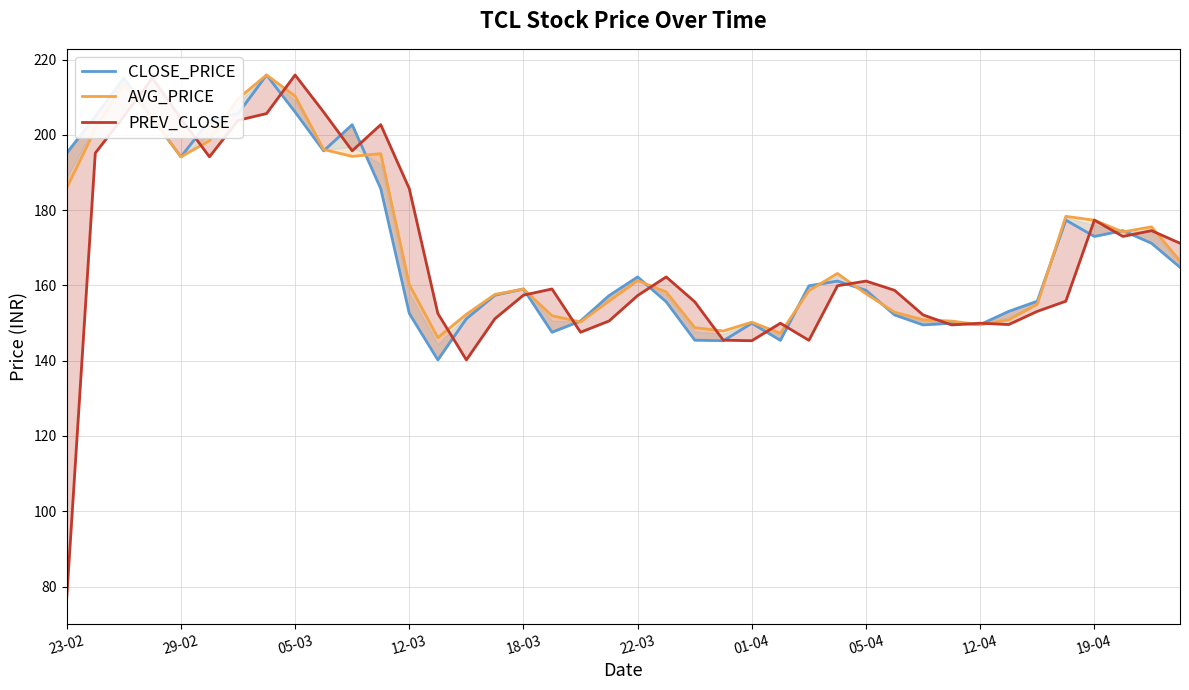

Is it true that AVG_PRICE equals 95.1 at 17?

False